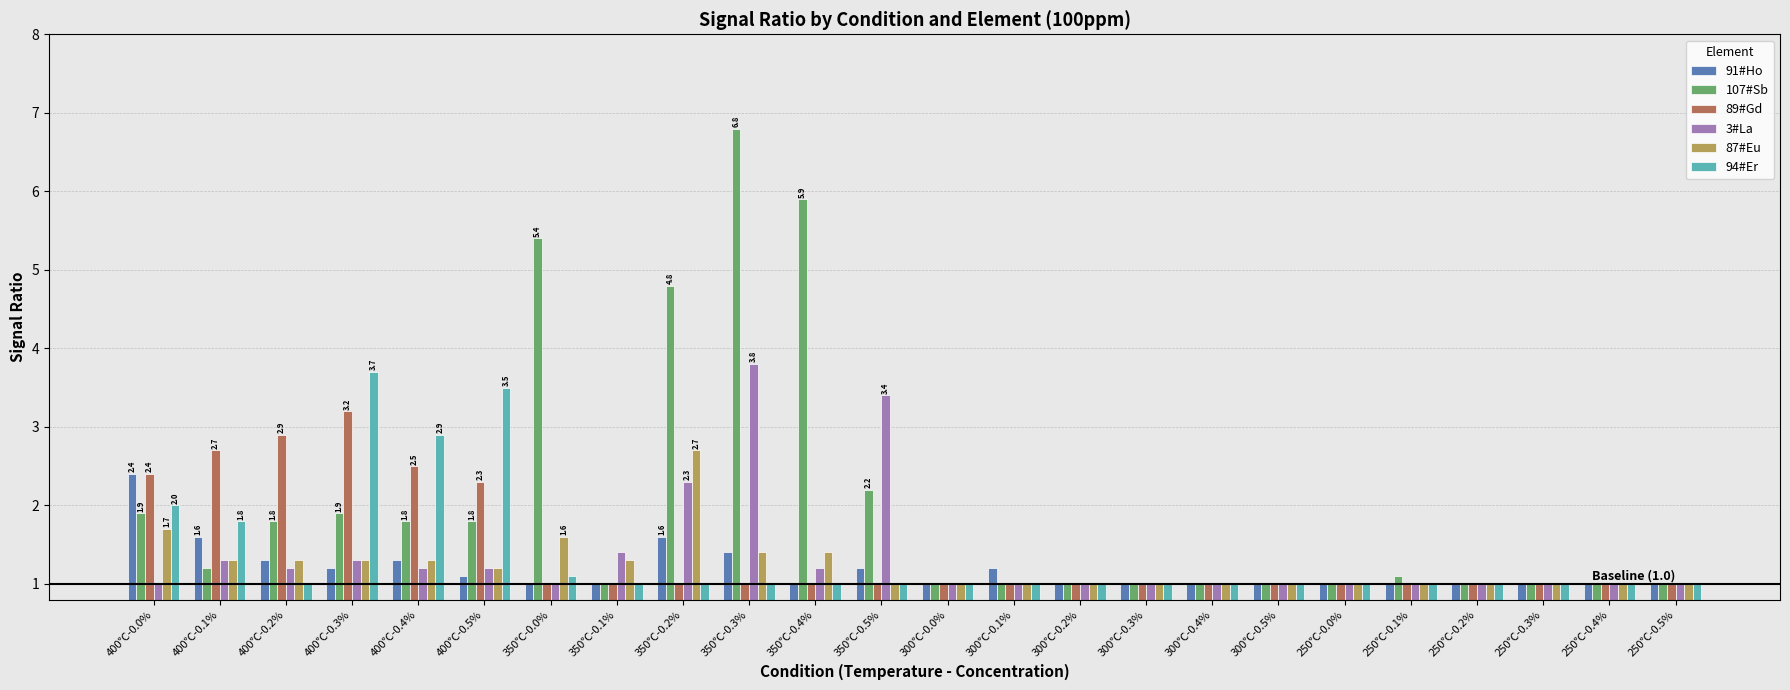

The value of 87#Eu at 400℃-0.0% is 0.8. True or false?

False